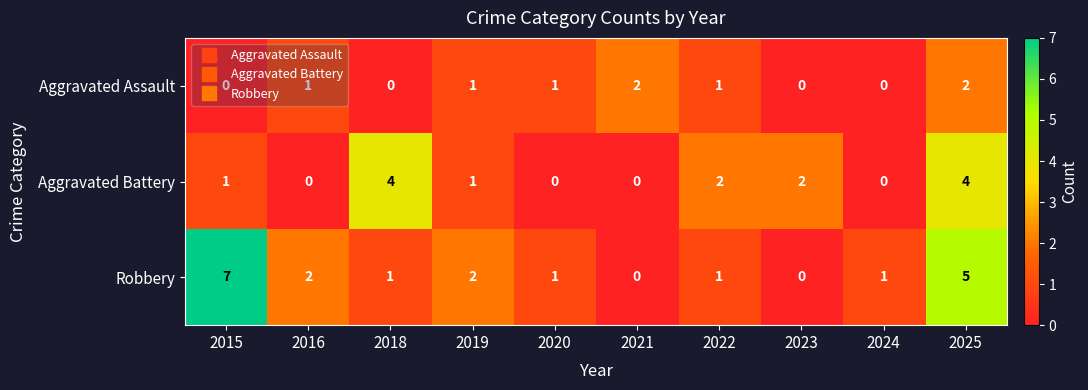

Which series changed the most between 2016 and 2018?

Aggravated Battery